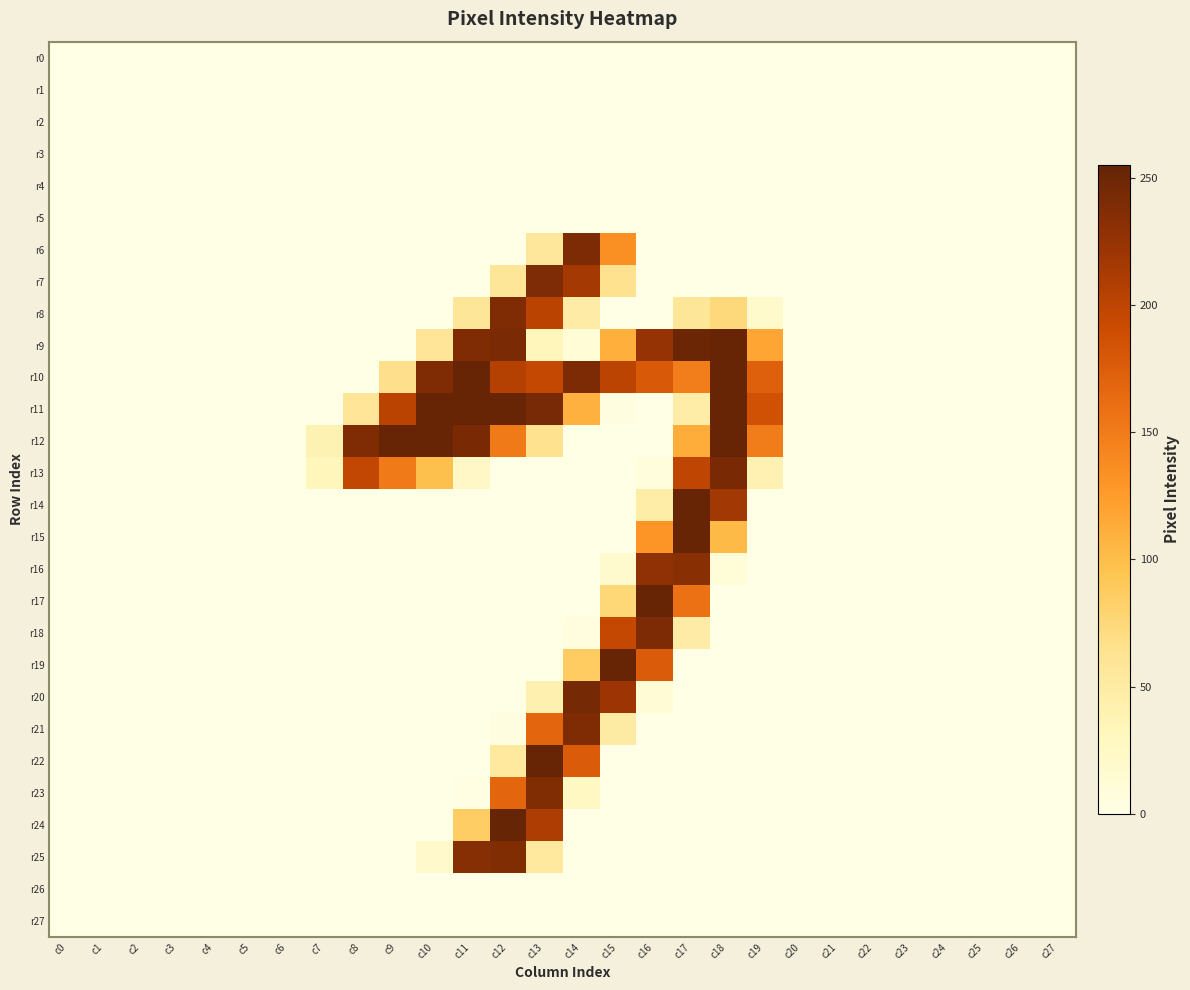

Which series has the largest total across all categories?

r10